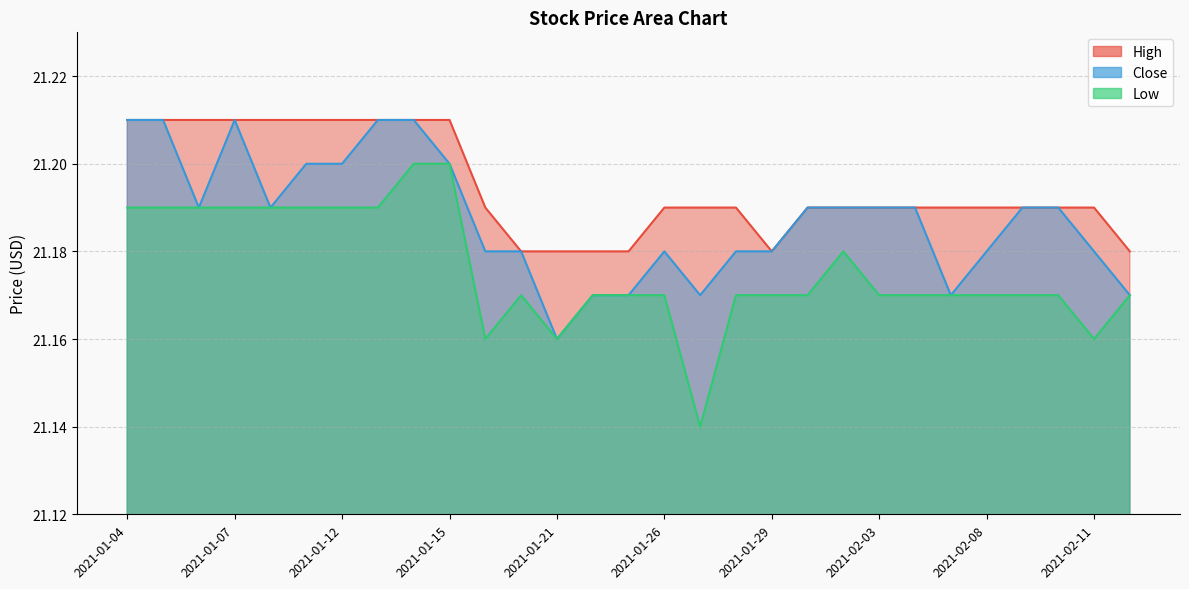

The High series shows 21.2 at 2021-01-19. True or false?

True